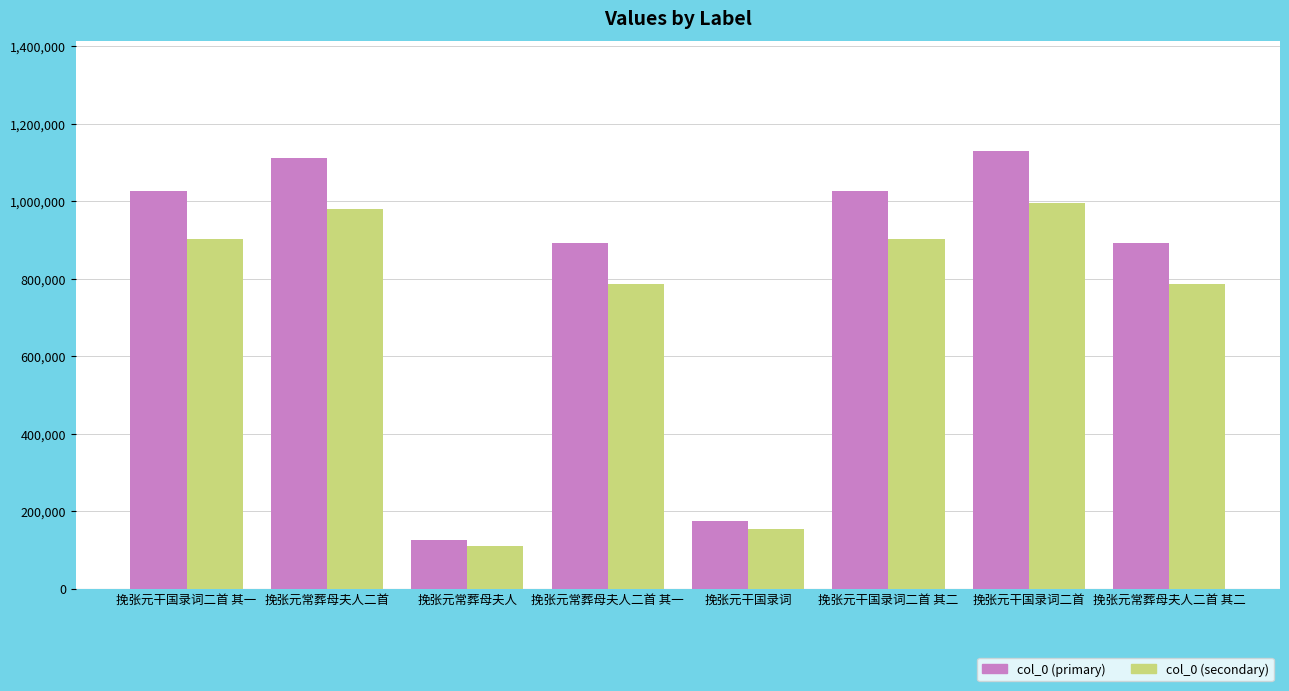

Which category has the lowest value across all series?

挽张元常葬母夫人